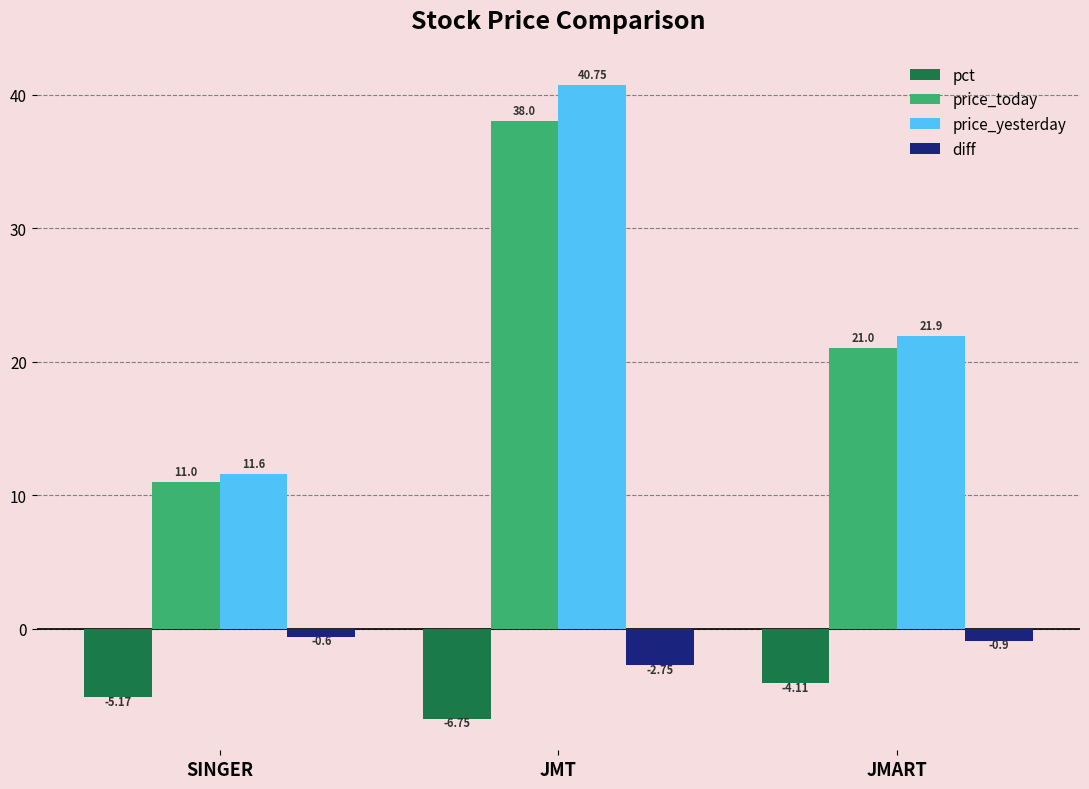

What is the difference between the pct values at JMT and JMART?

2.6